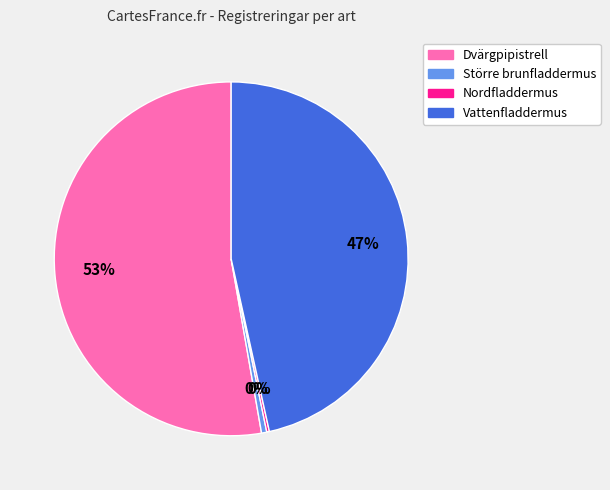

Which slice is the largest?

Dvärgpipistrell